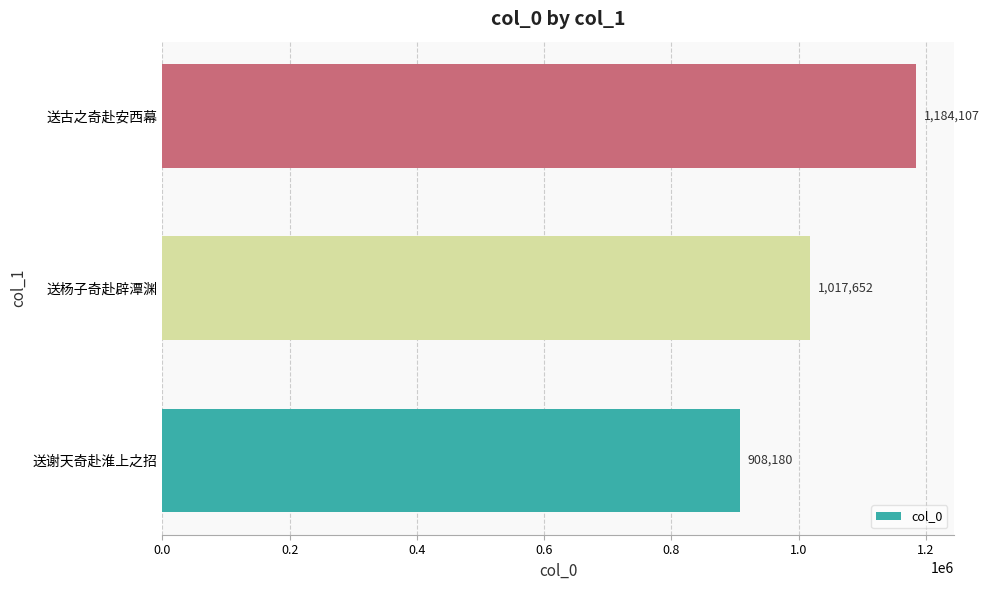

What is the greatest value displayed?

1184107